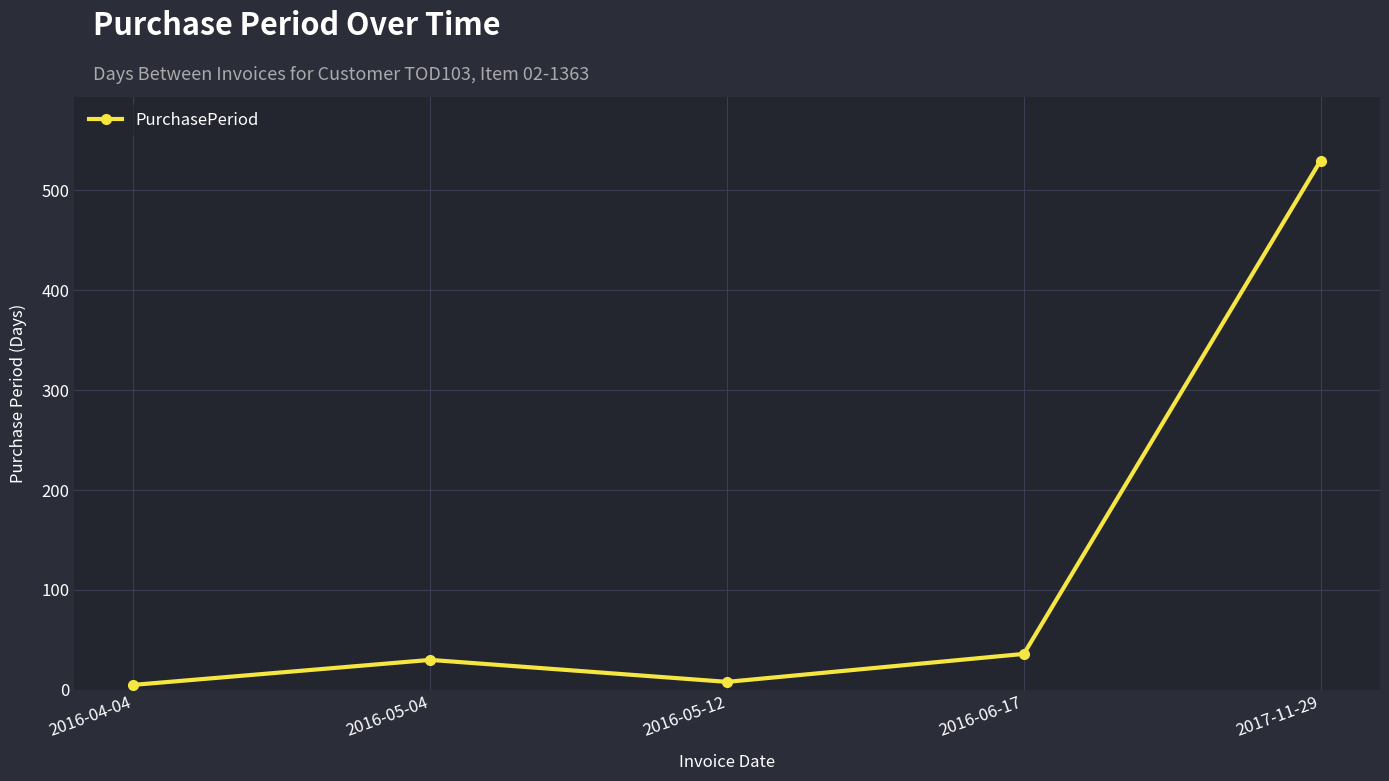

Reading right to left, what are all the values shown in this chart?

2017-11-29=530	2016-06-17=36	2016-05-12=8	2016-05-04=30	2016-04-04=5